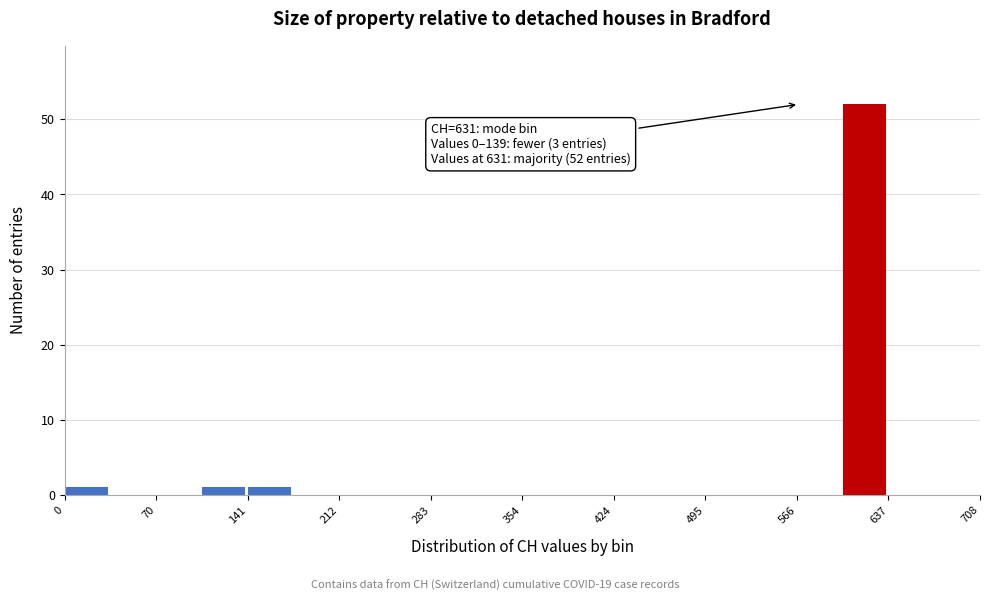

Around what value on the x-axis is the tallest bar? Give the approximate position of its centre, as read against the axis.

620